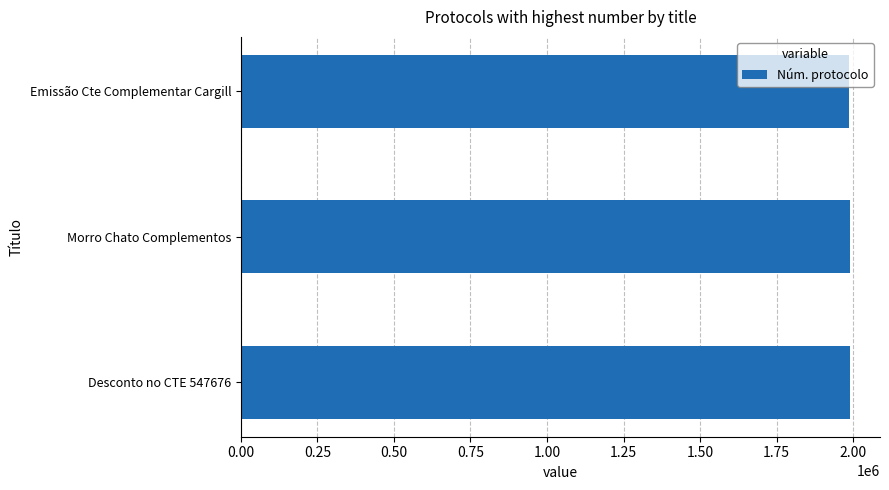

Is it true that the value at Emissão Cte Complementar Cargill is 592049?

False